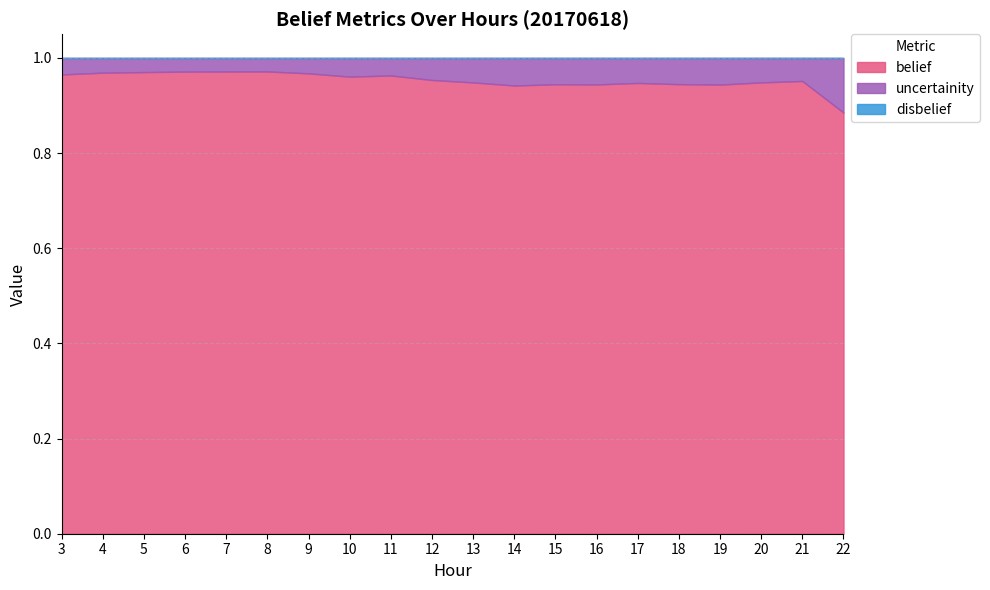

Reading left to right, extract all data points from this chart.

belief: 1.0	1.0	1.0	1.0	1.0	1.0	1.0	1.0	1.0	1.0	0.9	0.9	0.9	0.9	0.9	0.9	0.9	0.9	1.0	0.9
disbelief: 0.0	0.0	0.0	0.0	0.0	0.0	0.0	0.0	0.0	0.0	0.0	0.0	0.0	0.0	0.0	0.0	0.0	0.0	0.0	0.0
uncertainity: 0.0	0.0	0.0	0.0	0.0	0.0	0.0	0.0	0.0	0.0	0.1	0.1	0.1	0.1	0.1	0.1	0.1	0.1	0.0	0.1